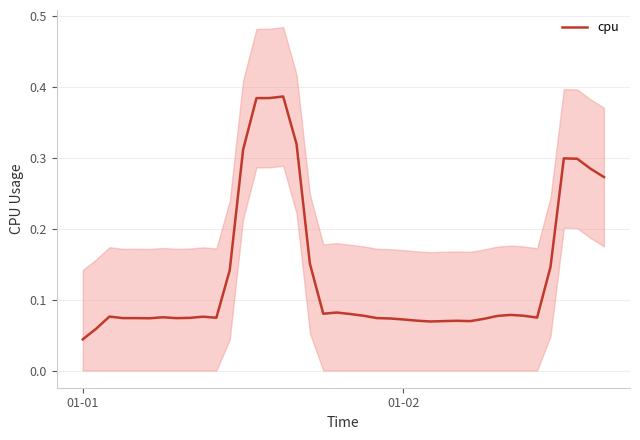

At which label is cpu closest to 0?

01-01